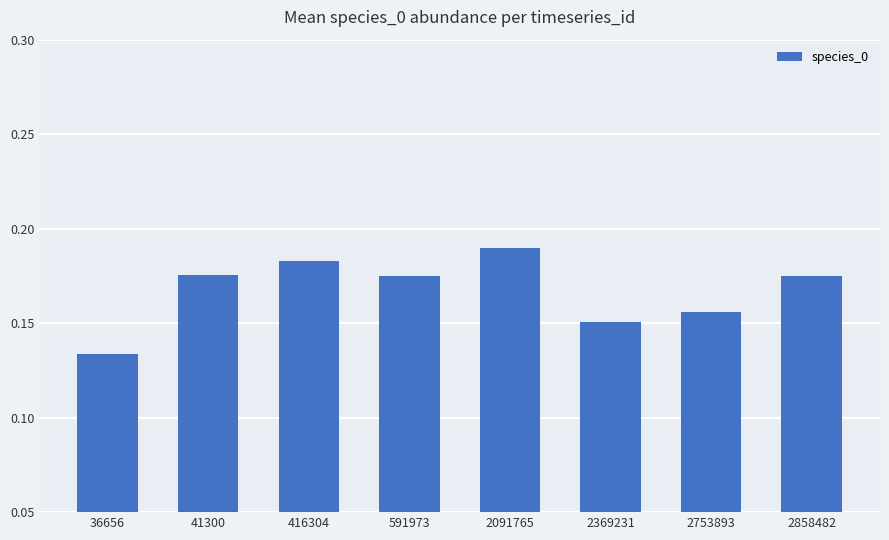

Which has a higher value, 2369231 or 416304?

416304